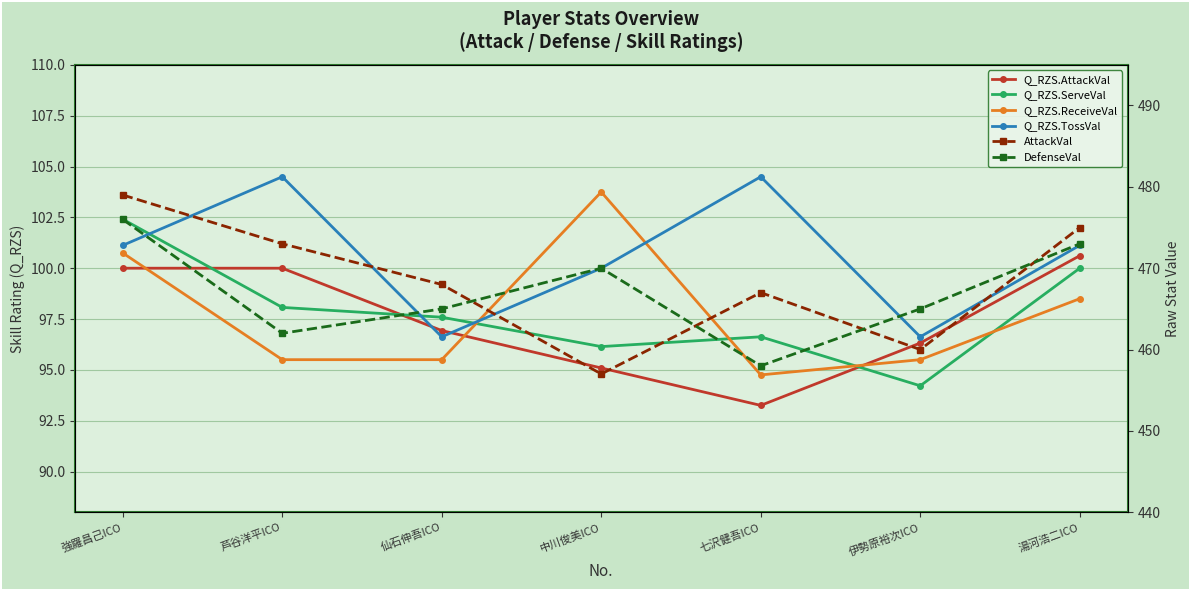

What is the label of the 7th point from the left?

湯河浩二ICO